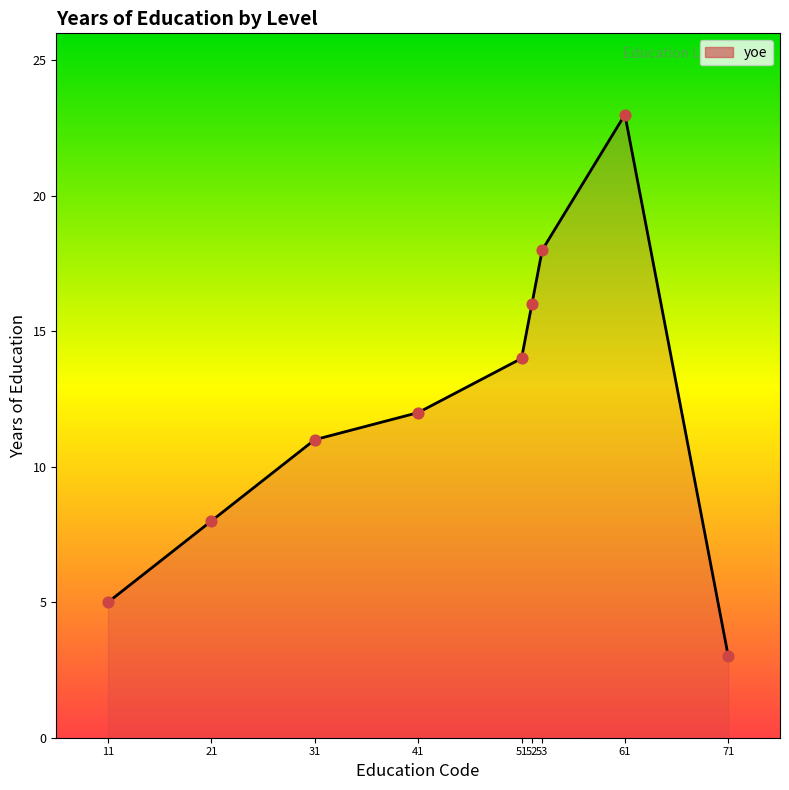

What is the ratio of the value at 21 to the value at 31?

0.7